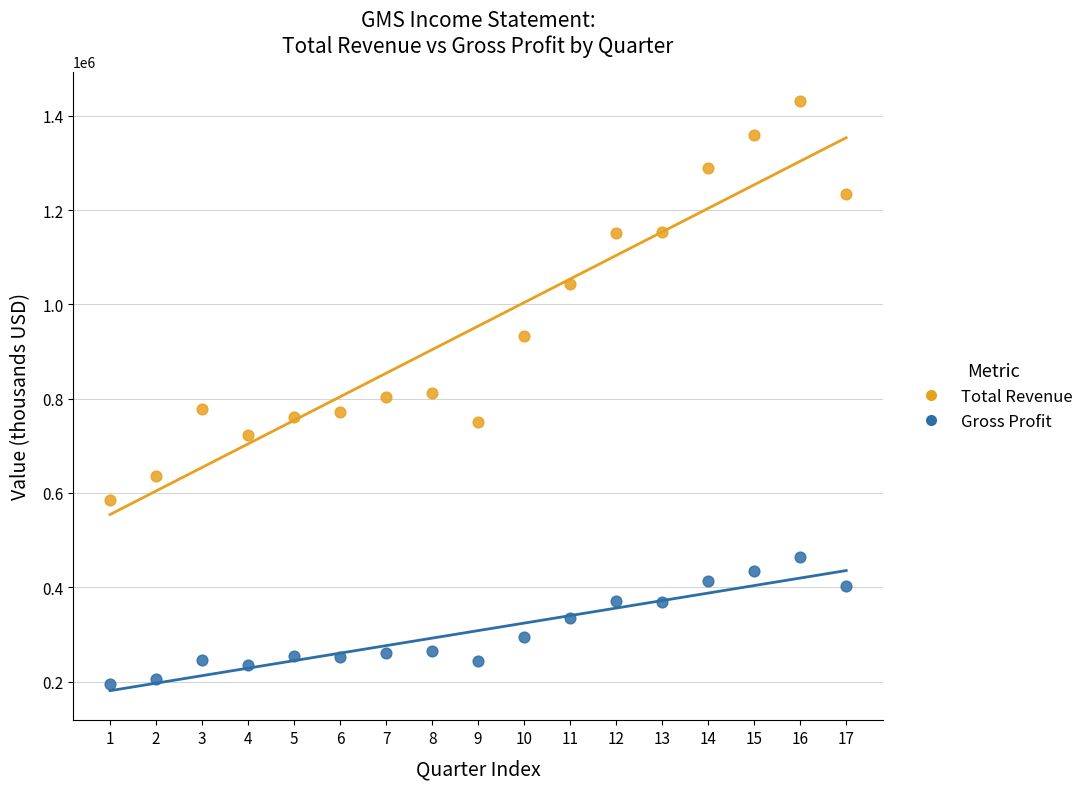

Which series reaches the maximum Y coordinate?

Total Revenue